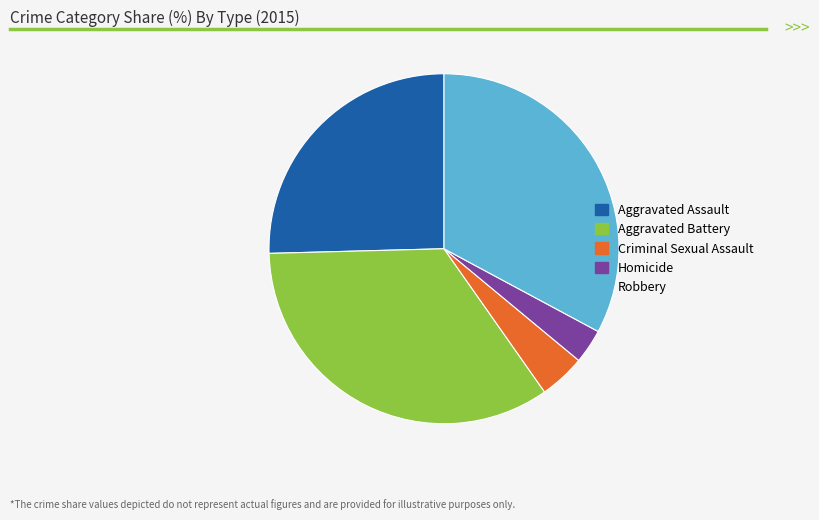

Is Aggravated Assault the majority of the pie?

No